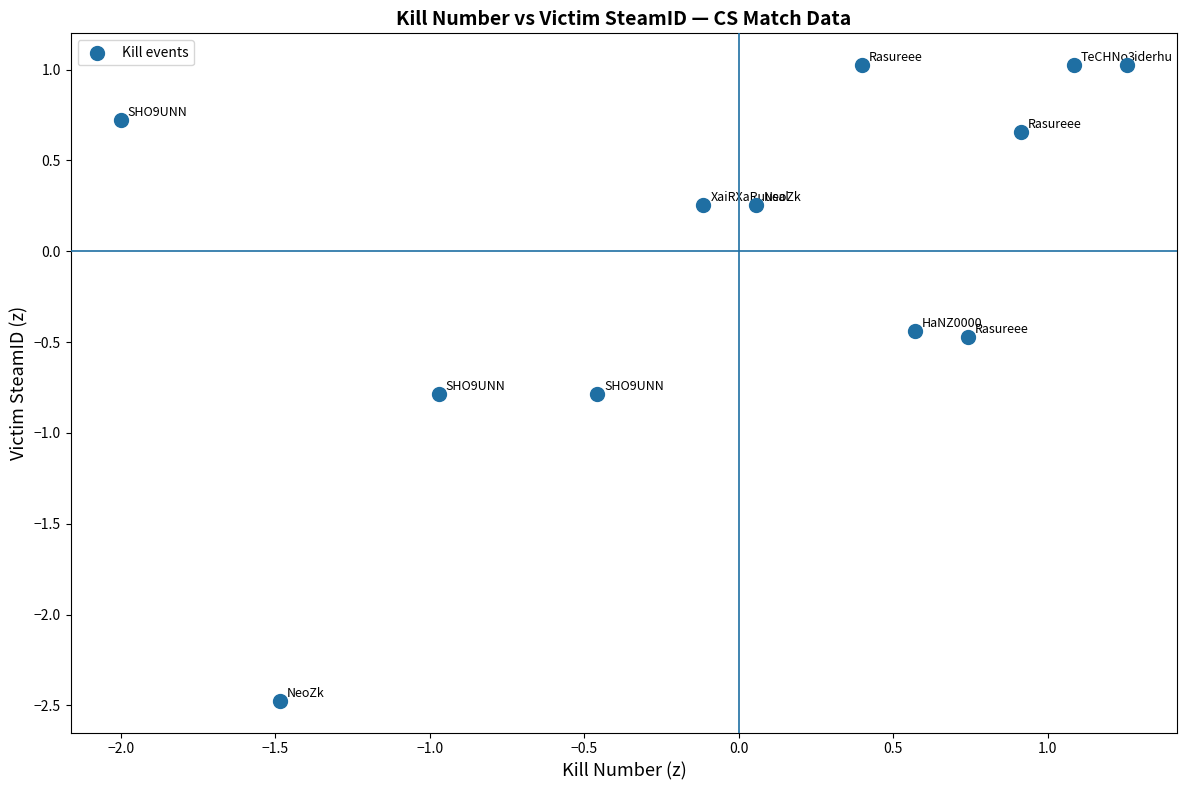

What is the range of X values (max minus min)?

3.3